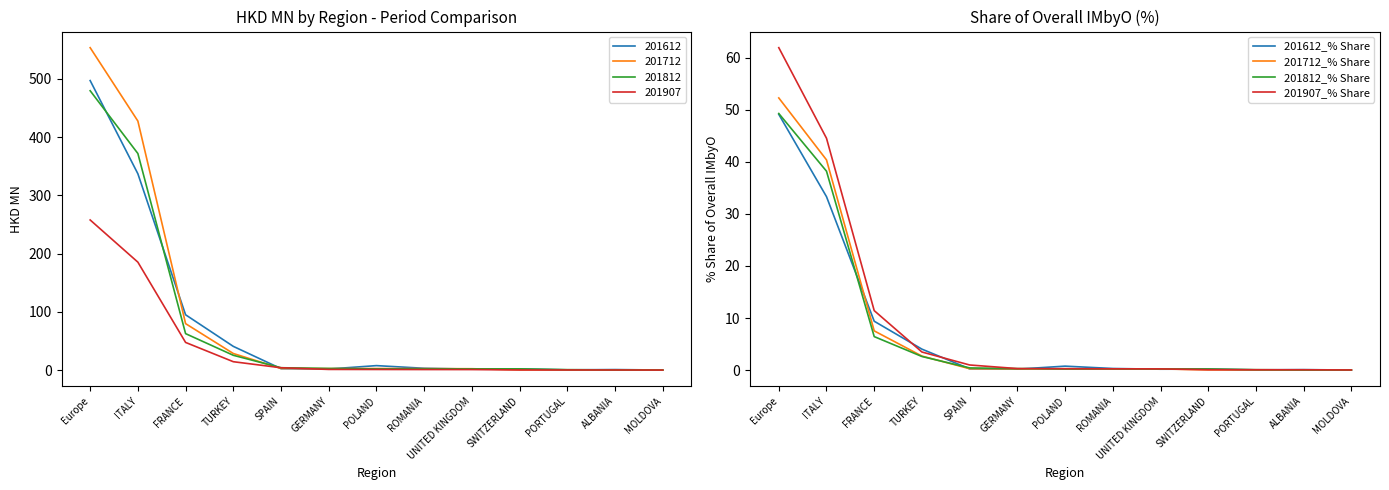

Rank the categories by 201612_% Share value from highest to lowest.

Europe, ITALY, FRANCE, TURKEY, POLAND, ROMANIA, SPAIN, SWITZERLAND, GERMANY, UNITED KINGDOM, ALBANIA, PORTUGAL, MOLDOVA